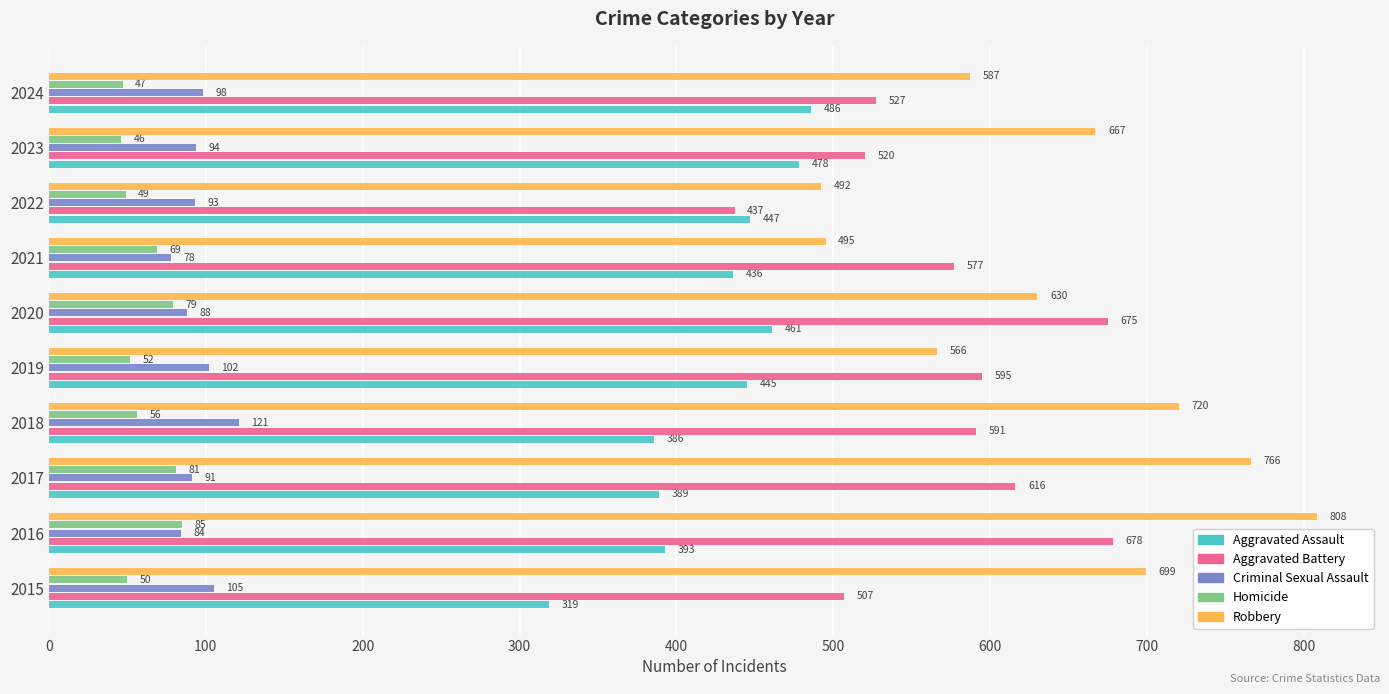

What is the maximum value for Aggravated Battery?

678